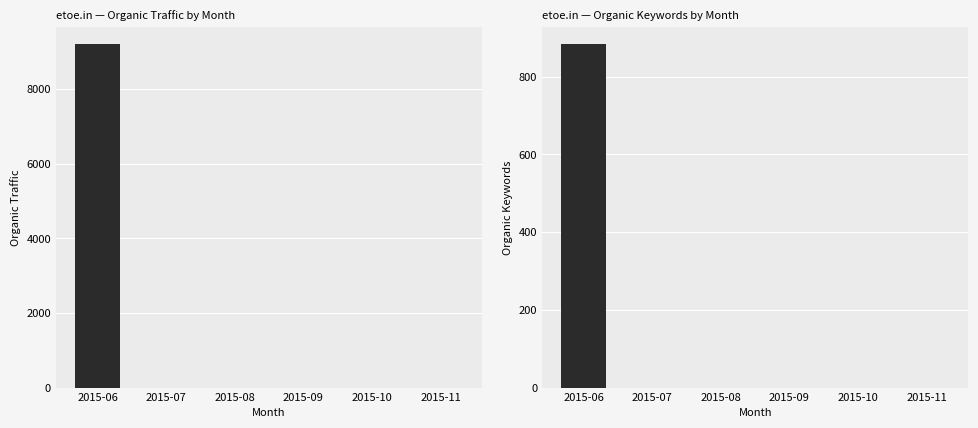

Reading right to left, list all the values displayed in this chart.

Organic Traffic: 0	0	0	0	0	9200
Organic Keywords: 0	0	0	0	0	884